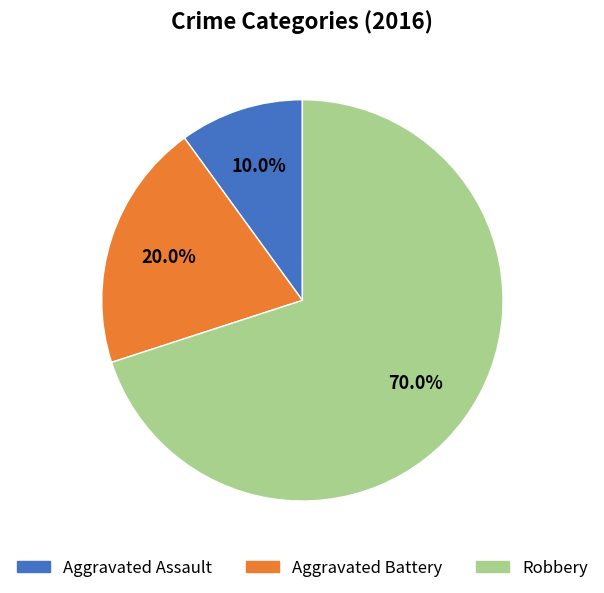

What percentage is the Aggravated Assault slice, to the nearest percent?

10%